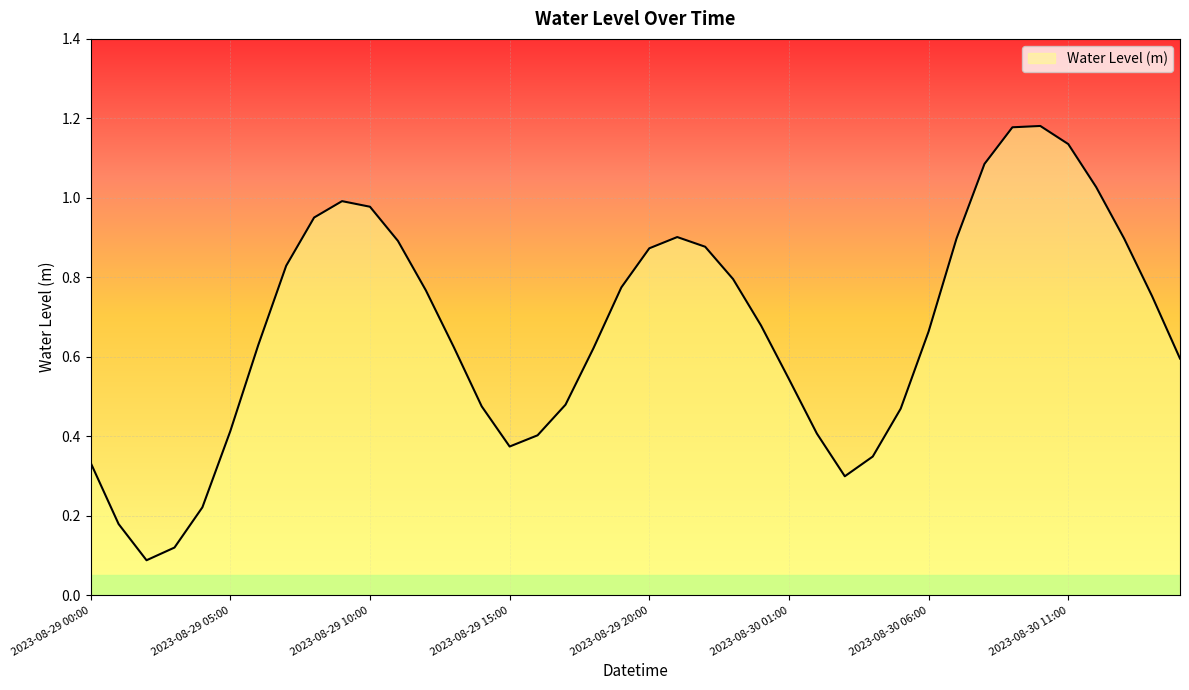

Does the chart display data point markers on the line(s)?

No